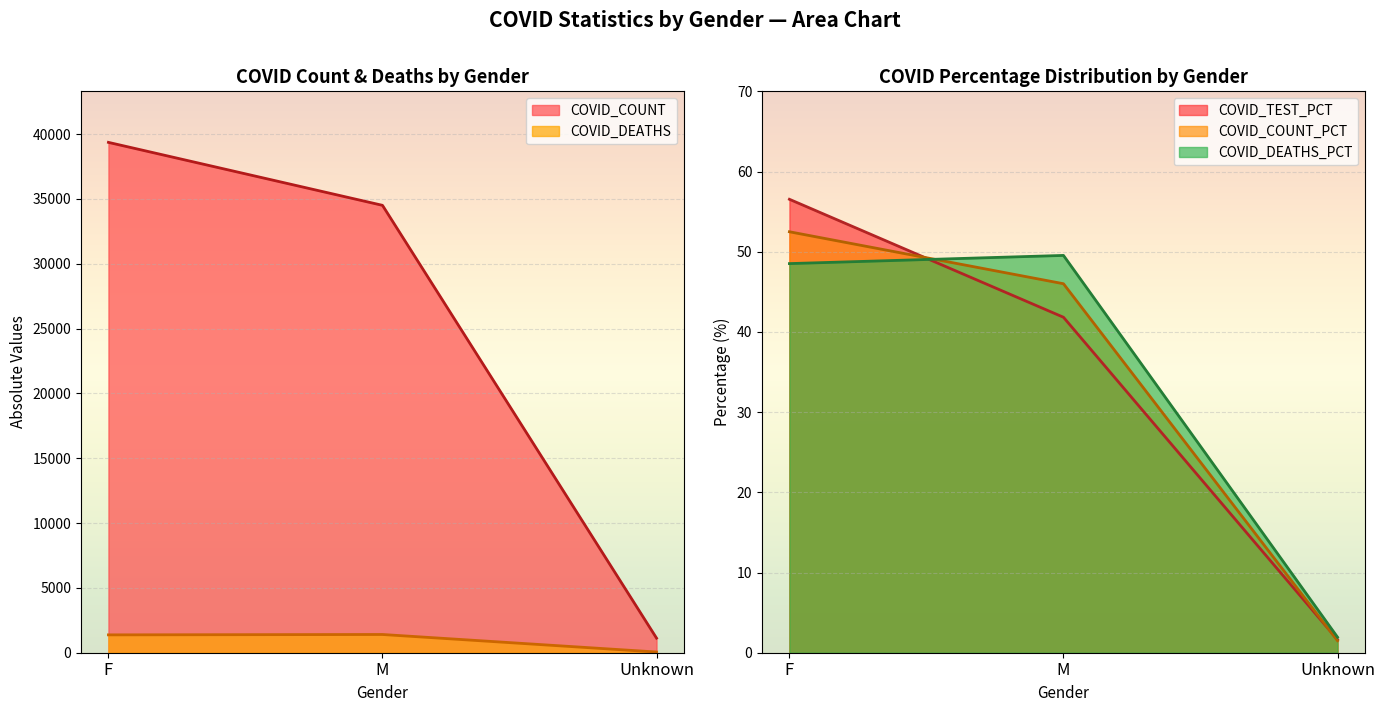

Is the value of COVID_DEATHS at M greater than the value of COVID_COUNT at Unknown?

Yes